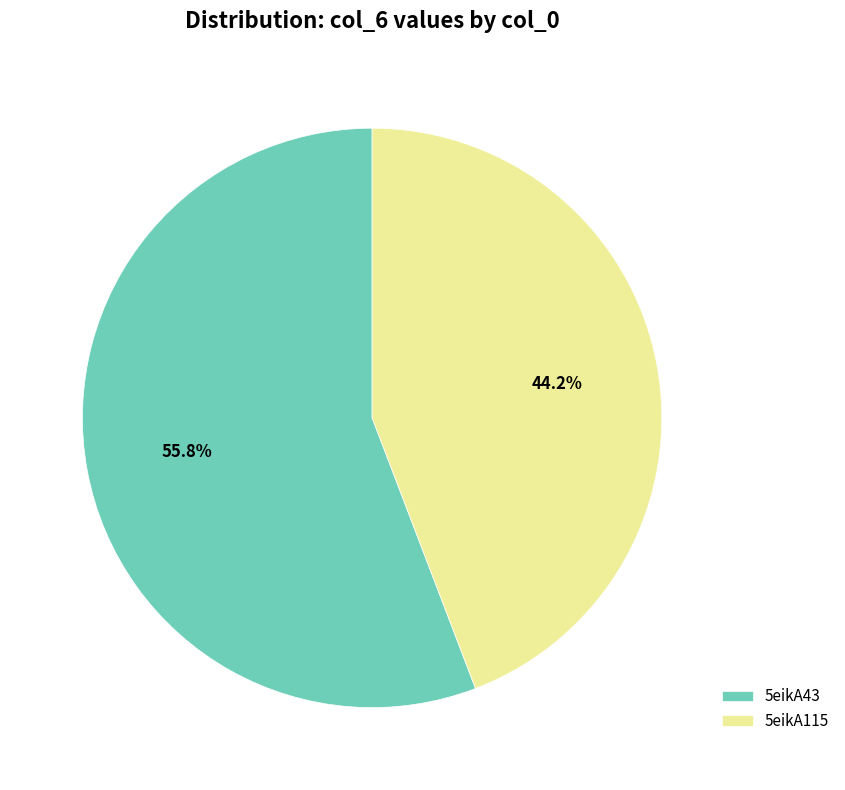

To the nearest percent, what is the difference between the largest and smallest slice percentages?

12%